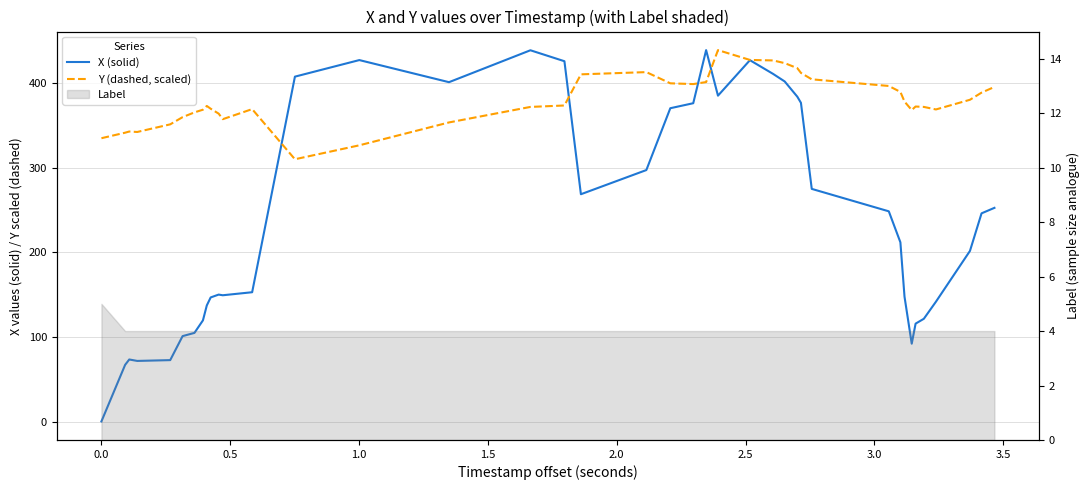

At how many categories does at least one series exceed 45?

40